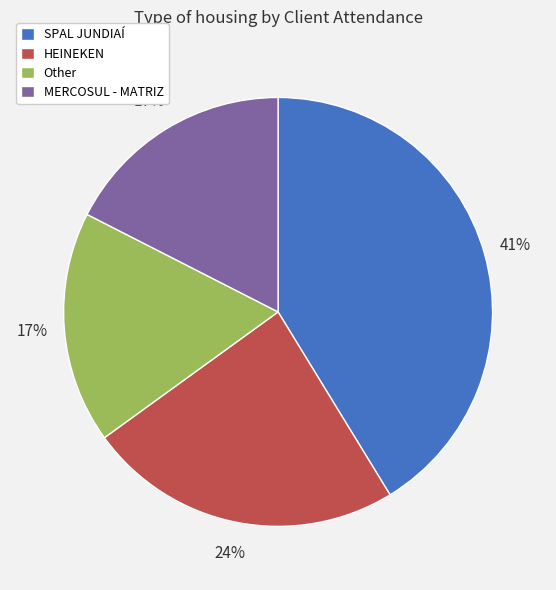

Do SPAL JUNDIAÍ and MERCOSUL - MATRIZ together represent more than half of the pie?

Yes